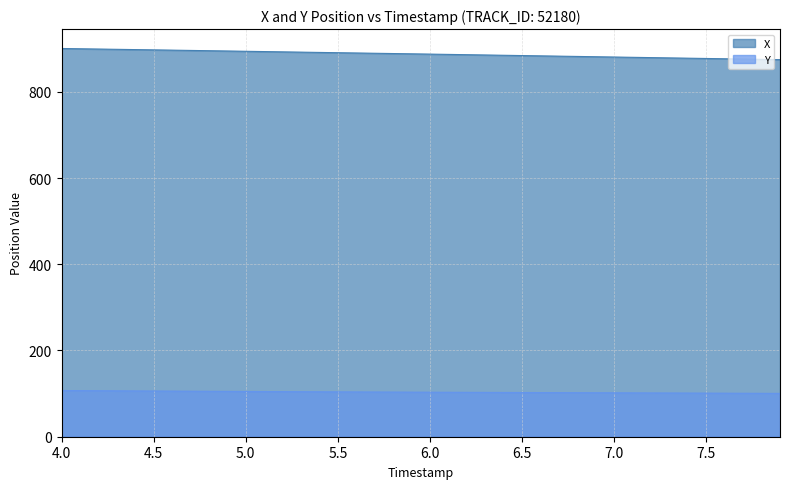

True or false: Y has more than 0 interior local peaks.

False